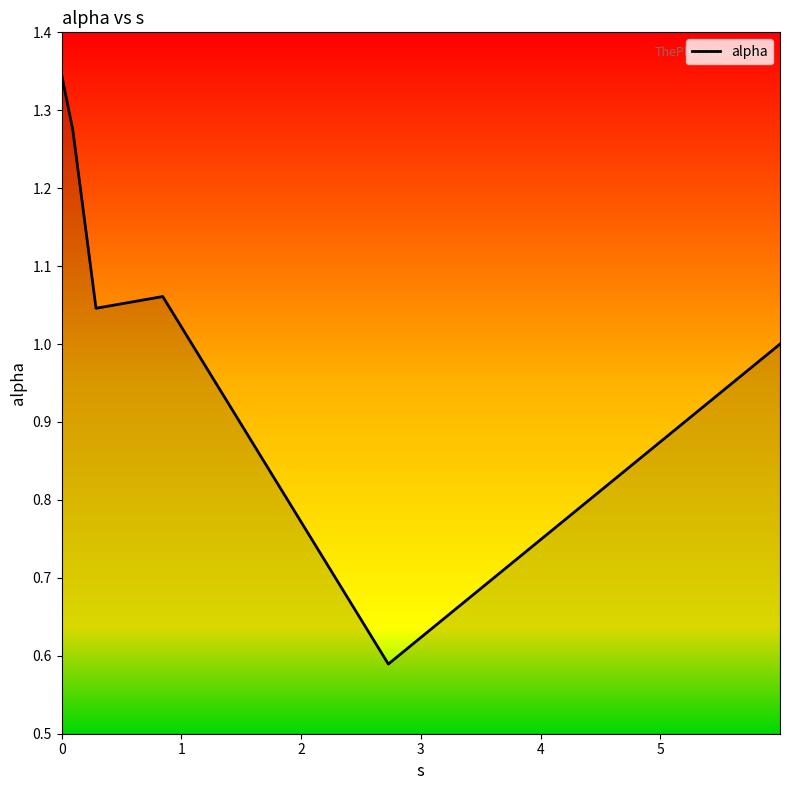

True or false: the data has more than 1 interior local peaks.

False